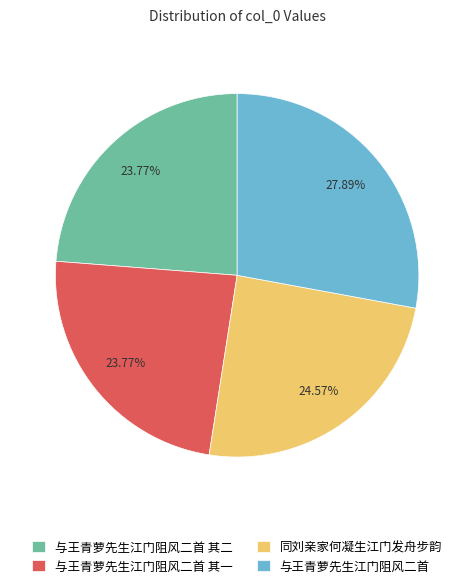

To the nearest percent, what portion does 同刘亲家何凝生江门发舟步韵 represent?

25%